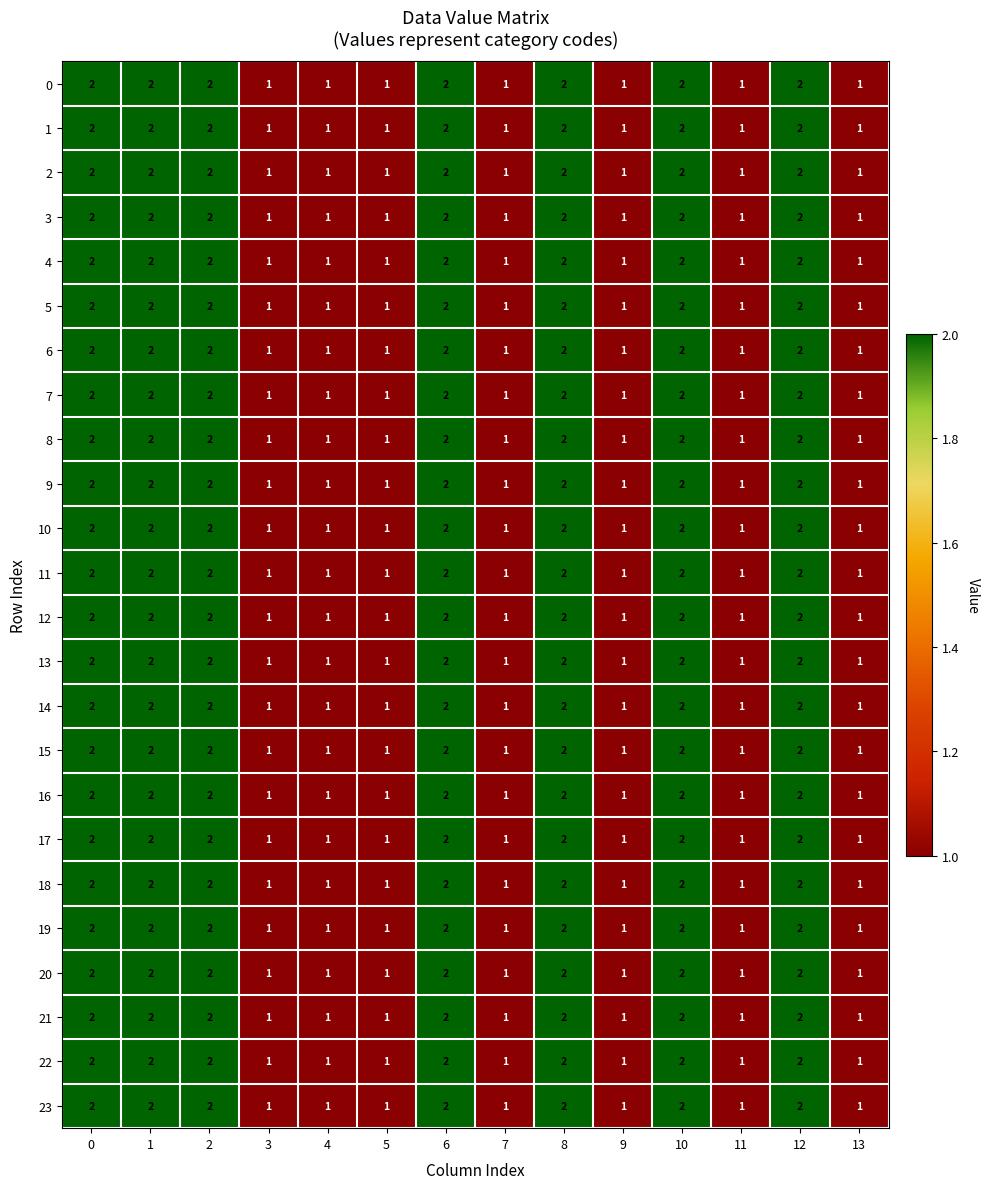

What is the total value across all series at 3?

24